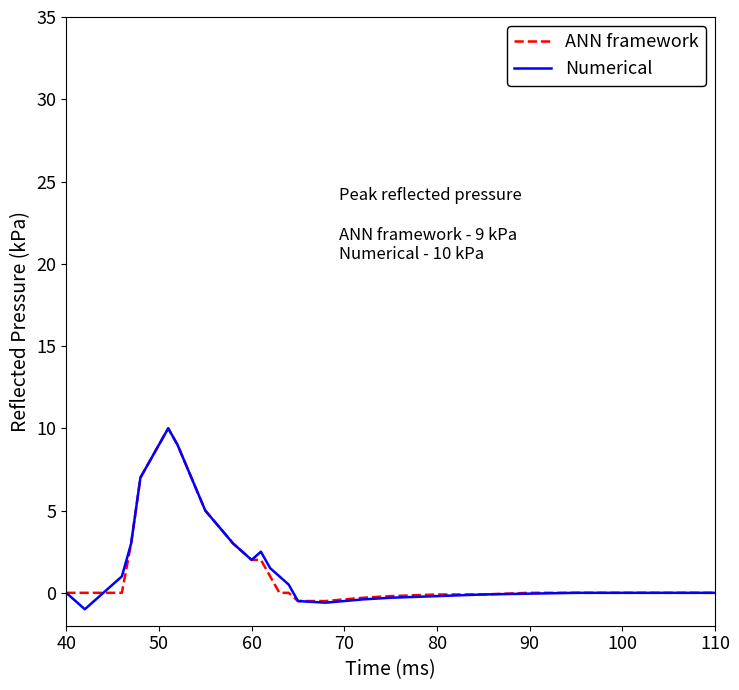

What is the maximum value for ANN framework?

10.0